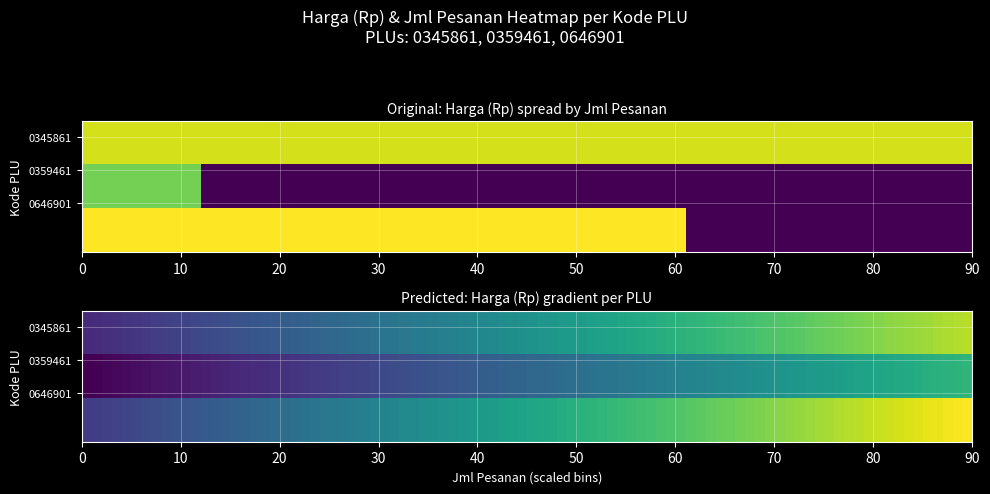

Reading left to right, extract all data points from this chart.

0345861: Jml_Pesanan=366	Harga=11700
0359461: Jml_Pesanan=50	Harga=9900
0646901: Jml_Pesanan=250	Harga=12500